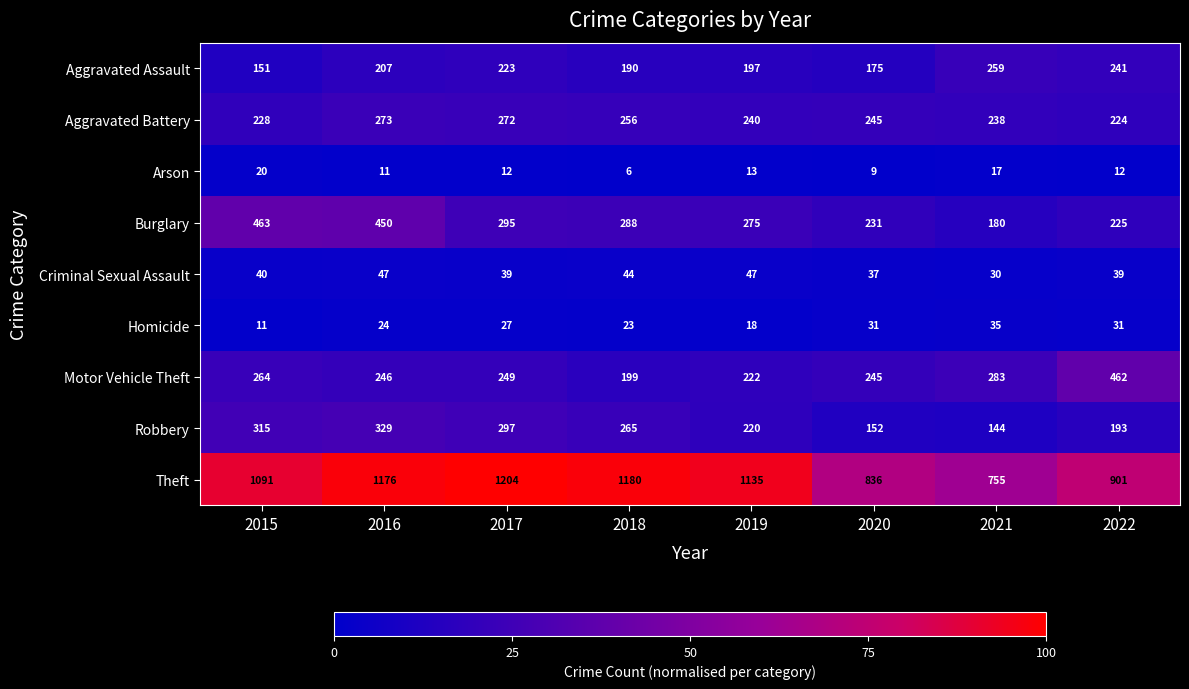

What is the greatest value displayed?

1204